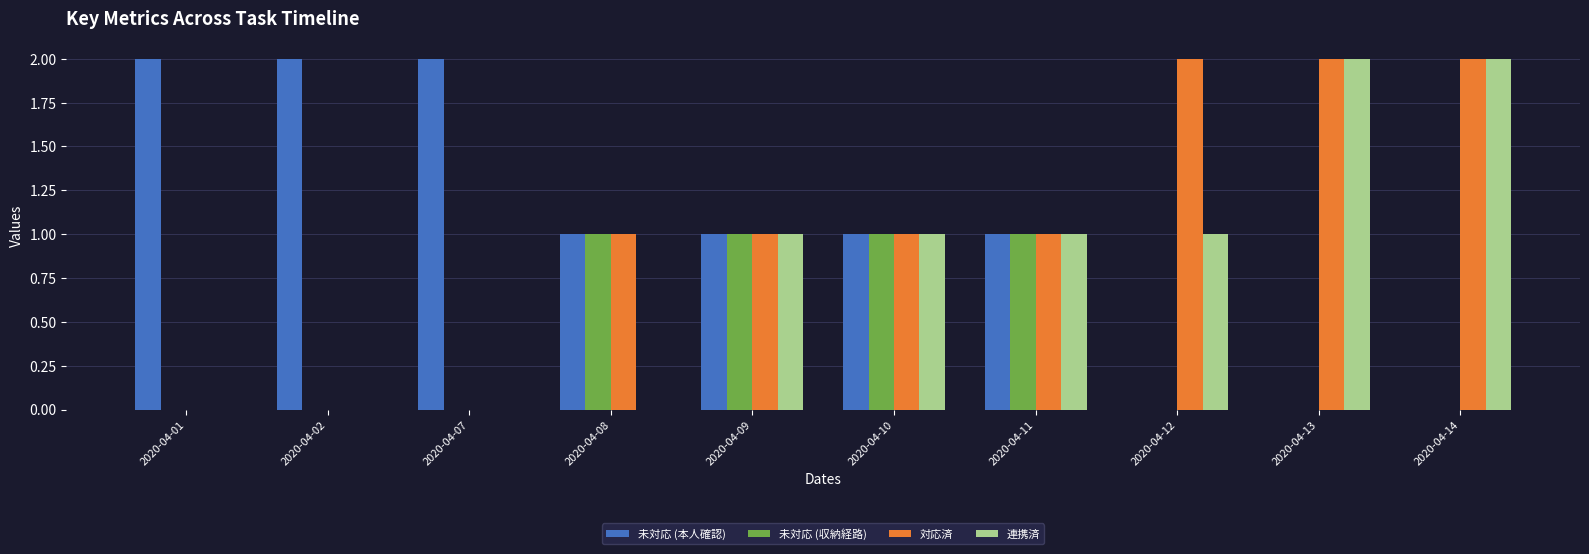

Is the value of 対応済 at 2020-04-12 greater than the value of 連携済 at 2020-04-12?

Yes